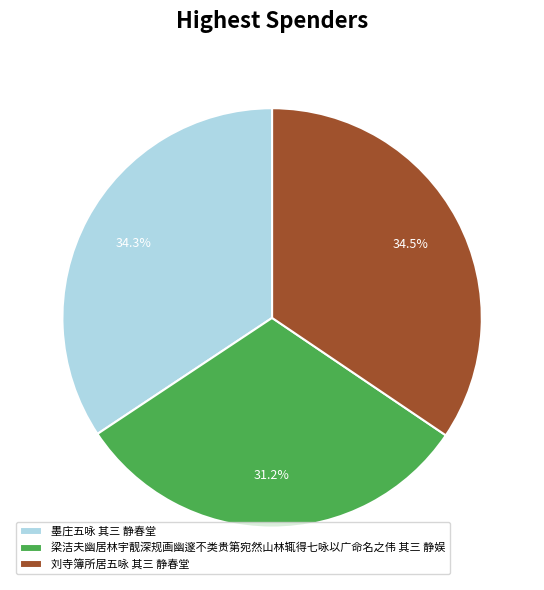

Between 梁洁夫幽居林宇靓深规画幽邃不类贵第宛然山林辄得七咏以广命名之伟 其三 静娱 and 刘寺簿所居五咏 其三 静春堂, which is larger?

刘寺簿所居五咏 其三 静春堂